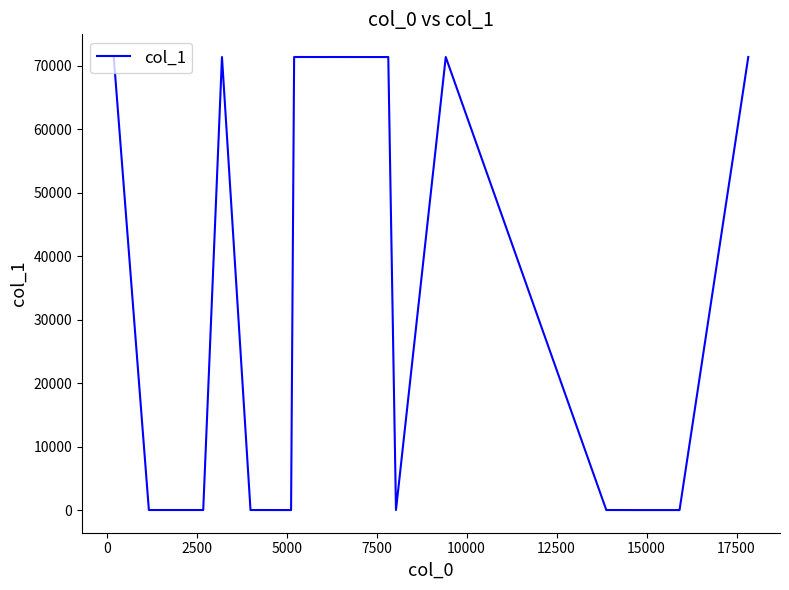

What is the maximum value shown in the chart?

71409